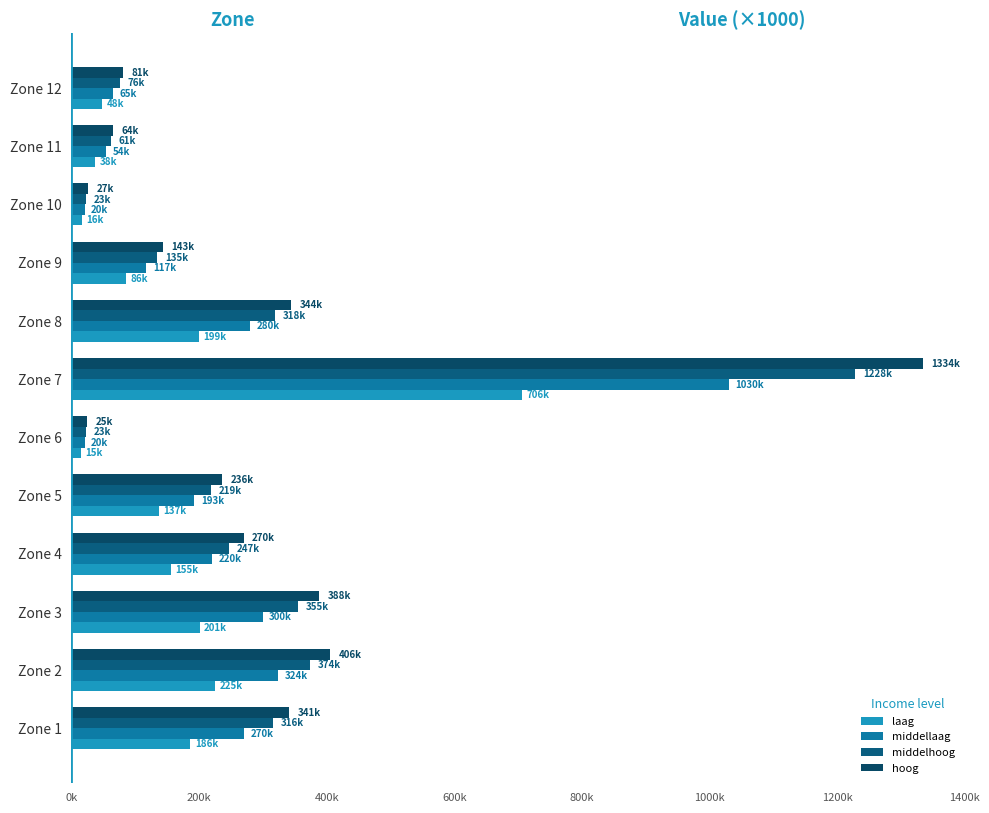

Are the bars grouped side by side (vs. stacked)?

Yes